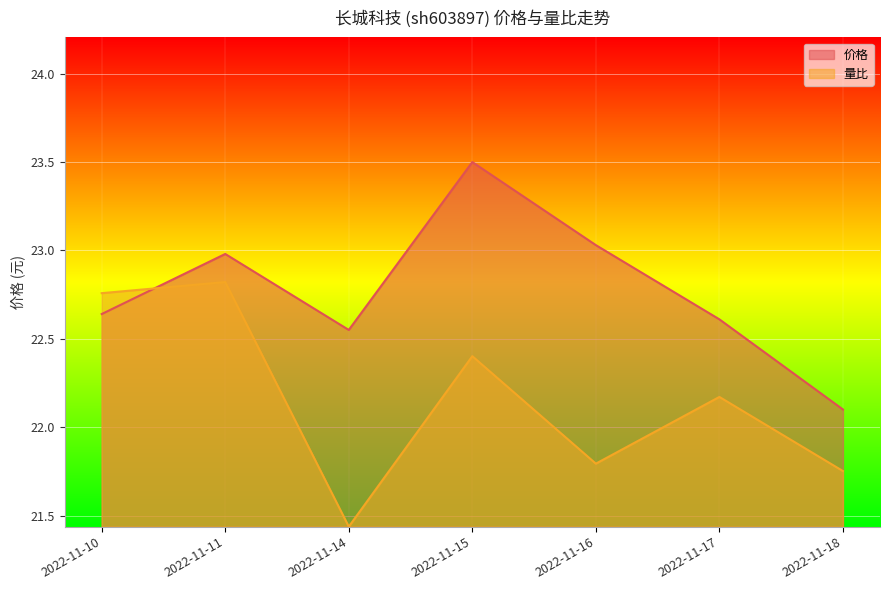

Which series has the largest range (max minus min)?

价格